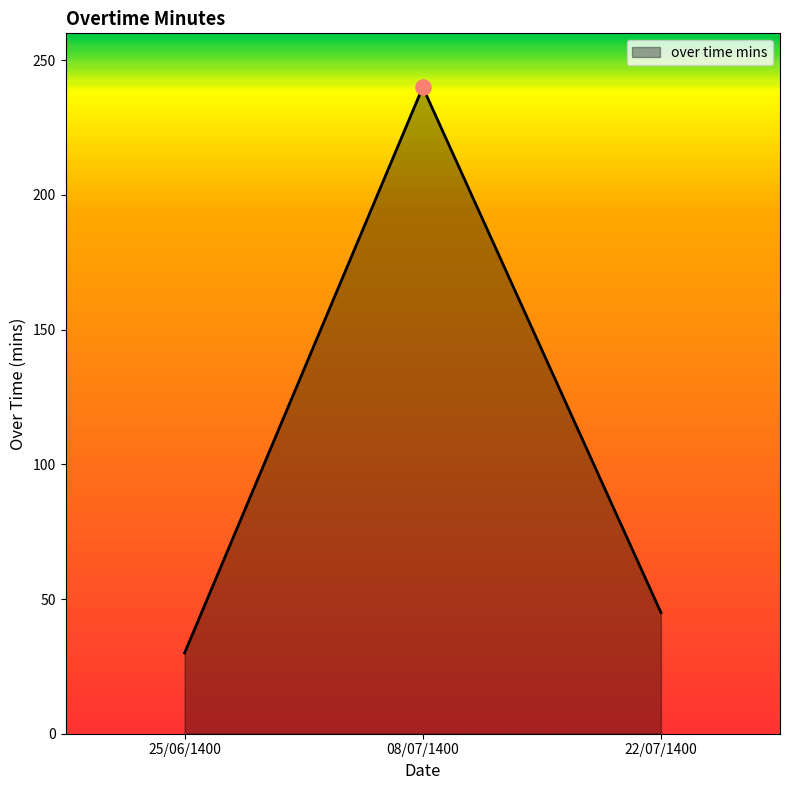

What is the change in value from 25/06/1400 to 22/07/1400?

+15